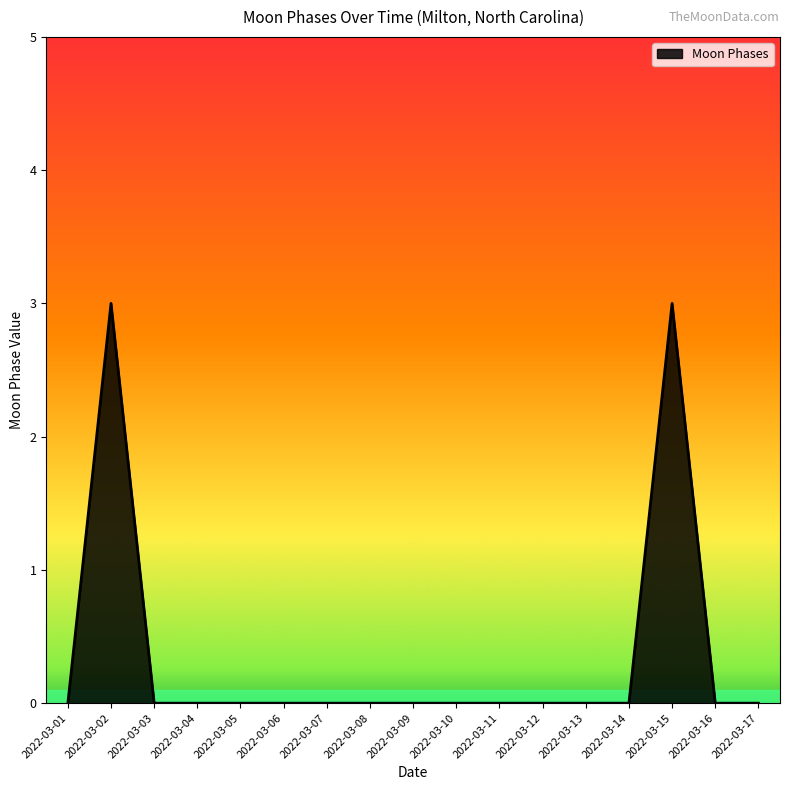

Reading right to left, list all the values displayed in this chart.

2022-03-17=0	2022-03-16=0	2022-03-15=3	2022-03-14=0	2022-03-13=0	2022-03-12=0	2022-03-11=0	2022-03-10=0	2022-03-09=0	2022-03-08=0	2022-03-07=0	2022-03-06=0	2022-03-05=0	2022-03-04=0	2022-03-03=0	2022-03-02=3	2022-03-01=0